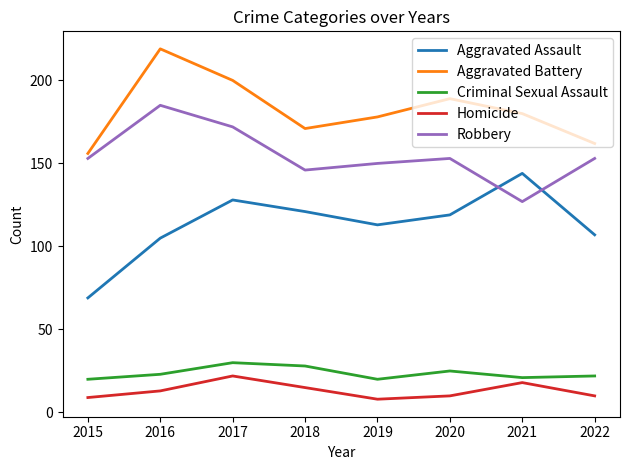

List the labels in order of Aggravated Battery value, largest first.

2016, 2017, 2020, 2021, 2019, 2018, 2022, 2015